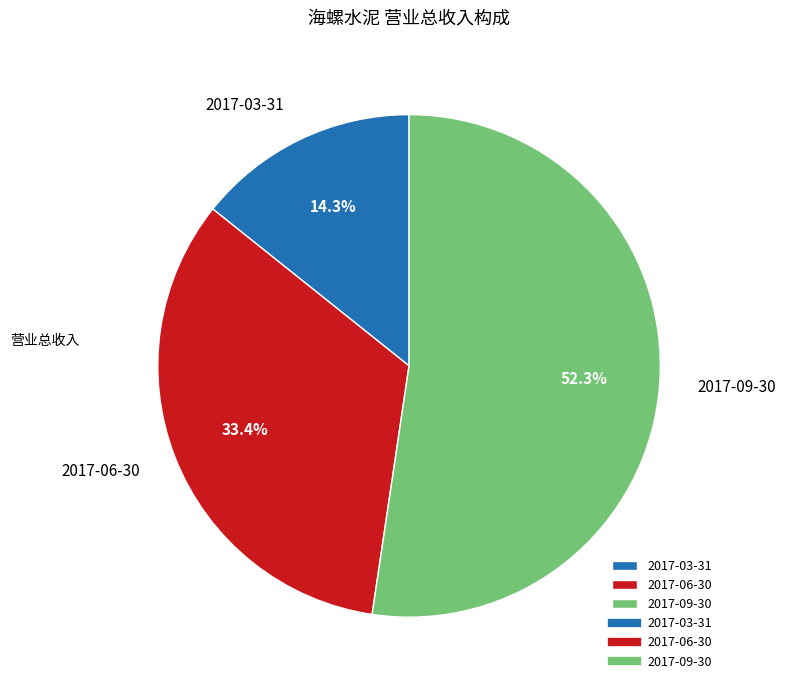

Is the sum of 2017-06-30 and 2017-09-30 greater than half?

Yes